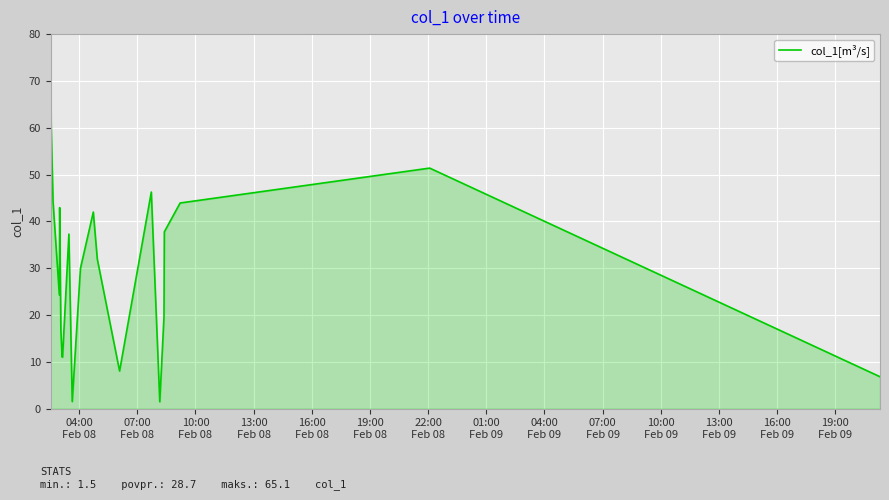

What is the maximum value shown in the chart?

65.1